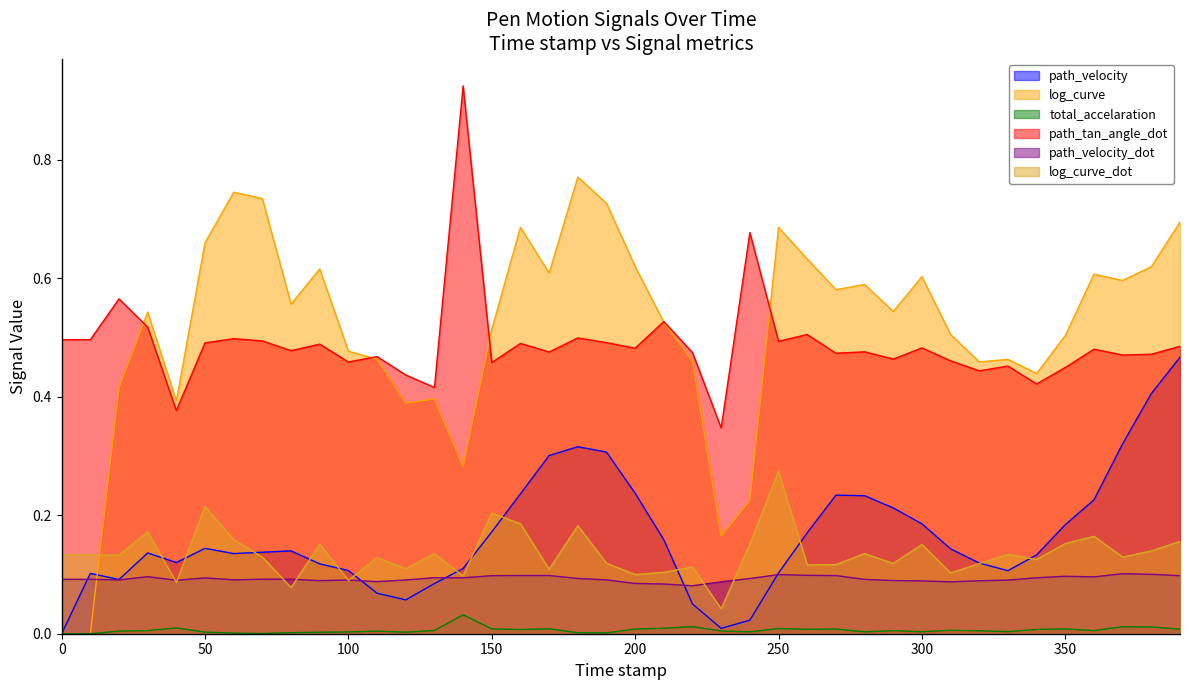

What is the highest value of the log_curve_dot series?

0.3